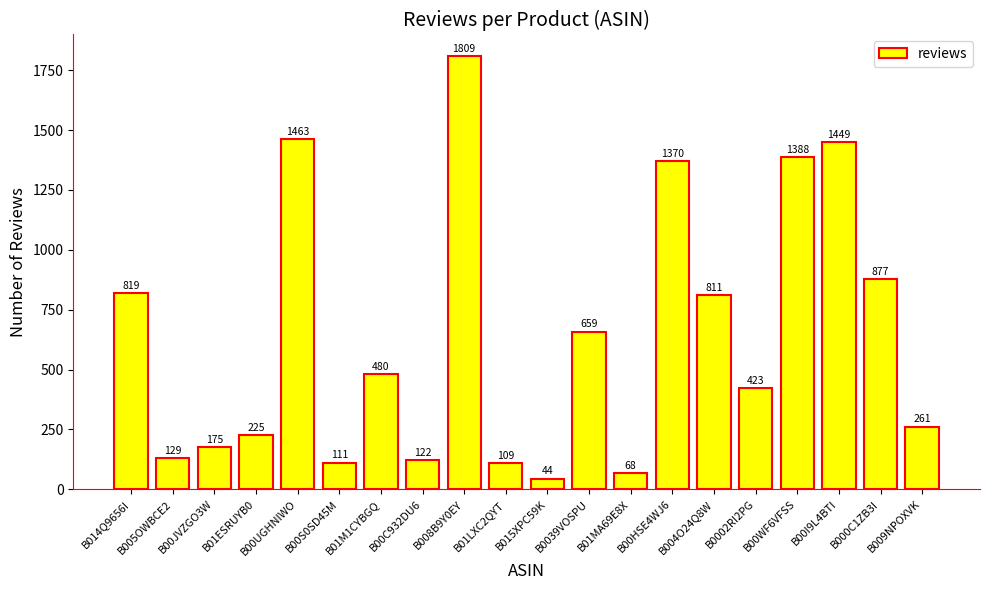

Which label corresponds to the largest value in the chart?

B008B9Y0EY